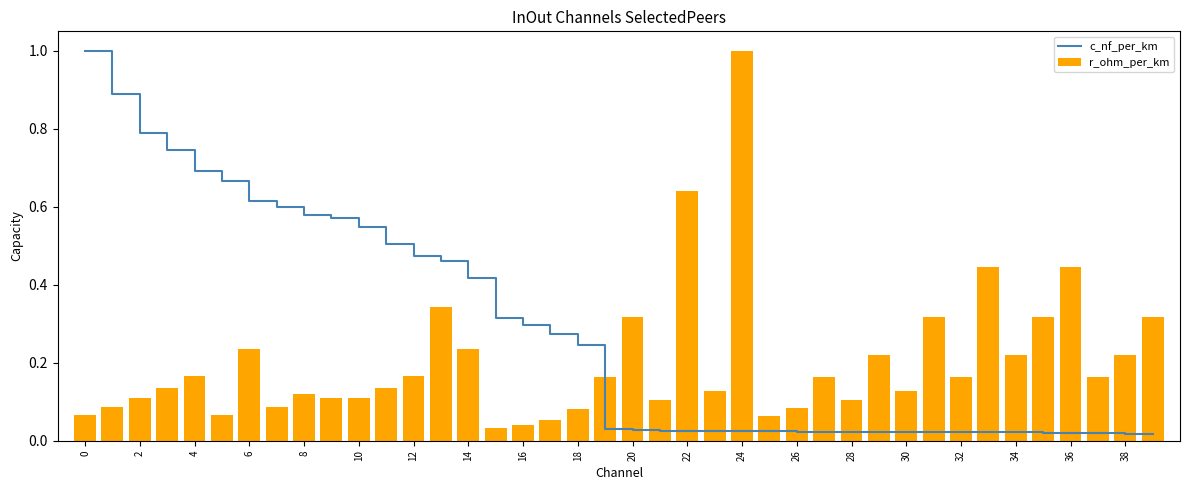

What is the sum of all c_nf_per_km values?

11.2